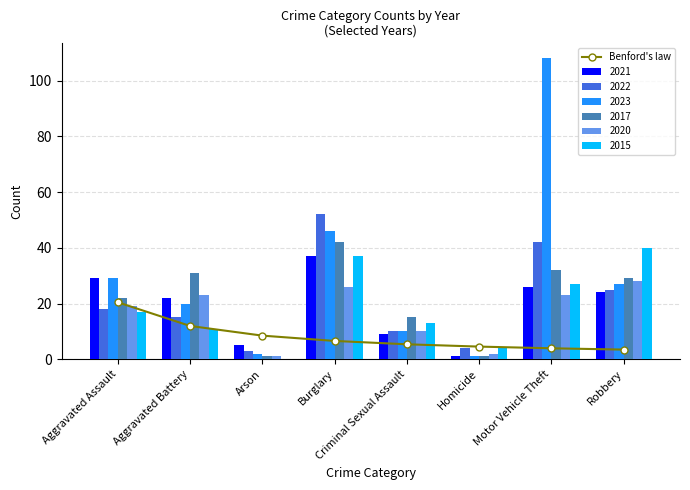

Are the bars grouped side by side (vs. stacked)?

No